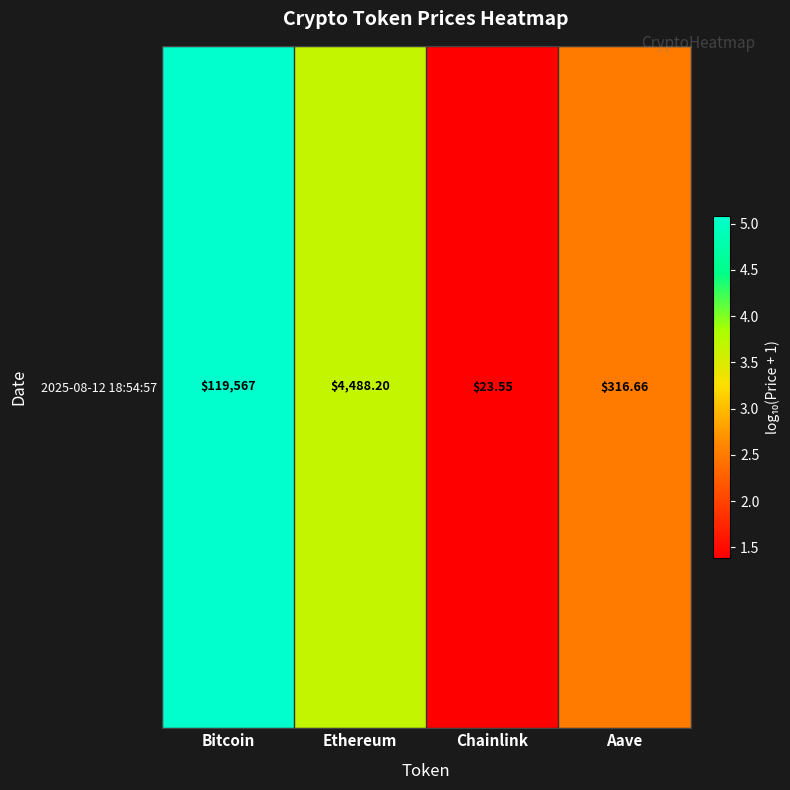

Which label corresponds to the largest value in the chart?

Bitcoin